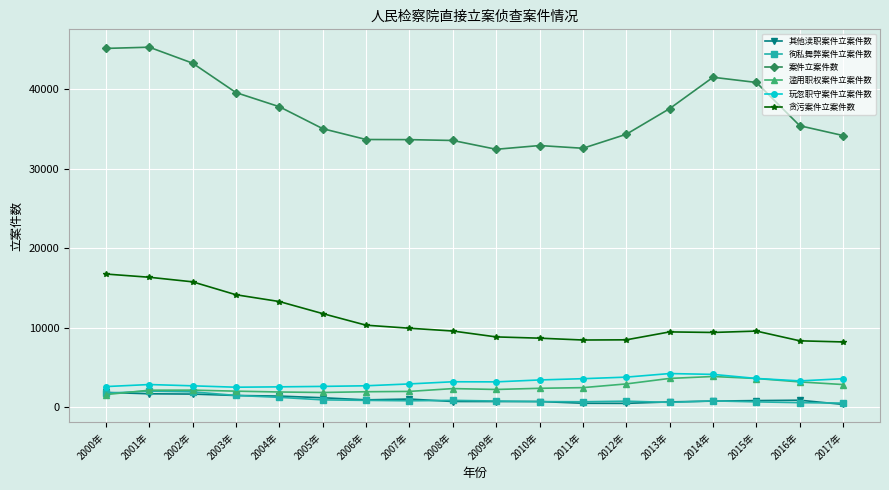

What is the difference between the 玩忽职守案件立案件数 values at 2012年 and 2017年?

200